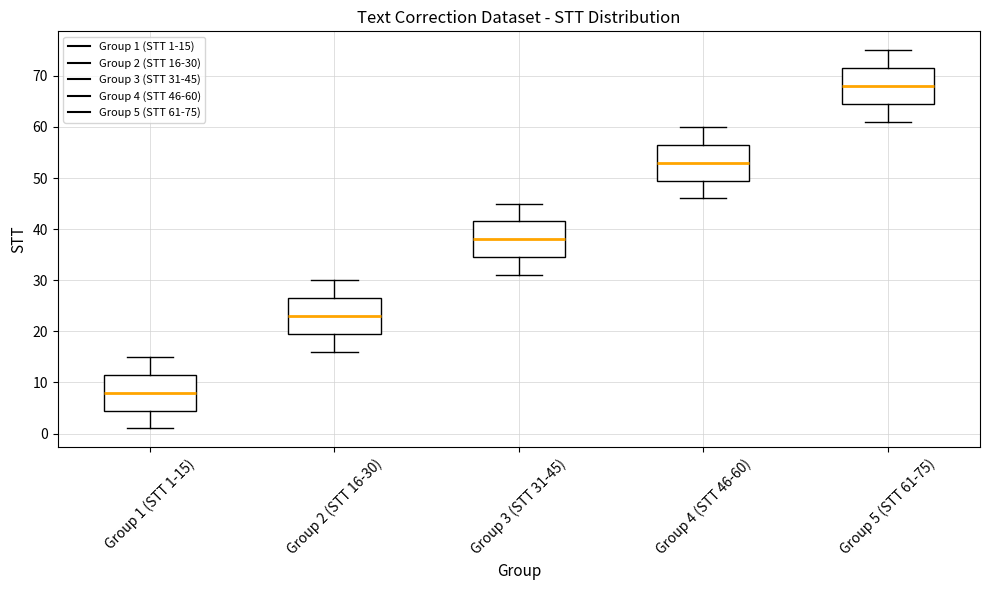

Which box has the highest median line?

Group 5 (STT 61-75)